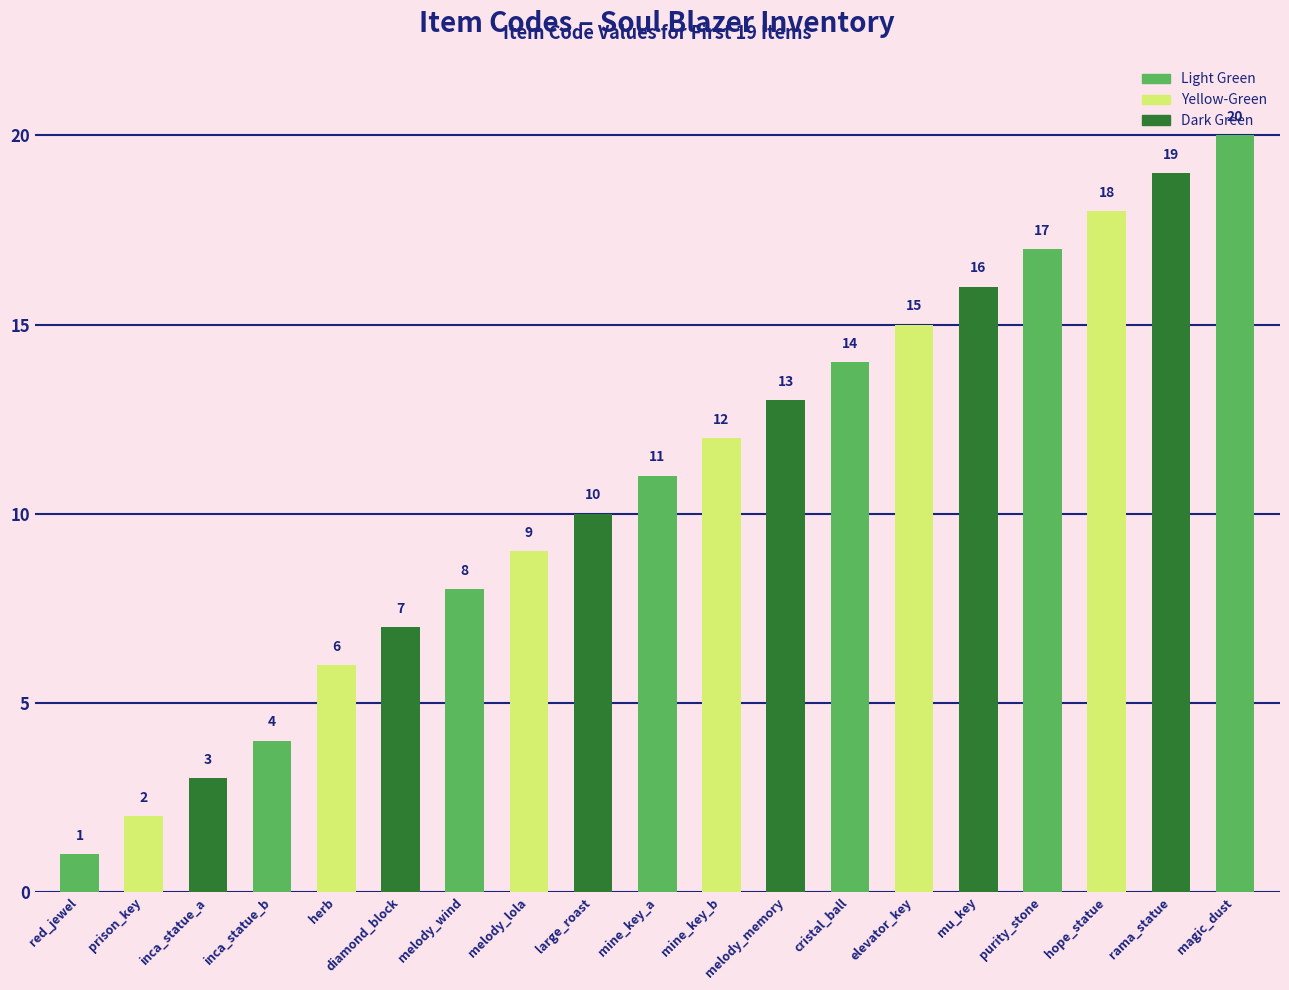

What position from the left is melody_memory?

12